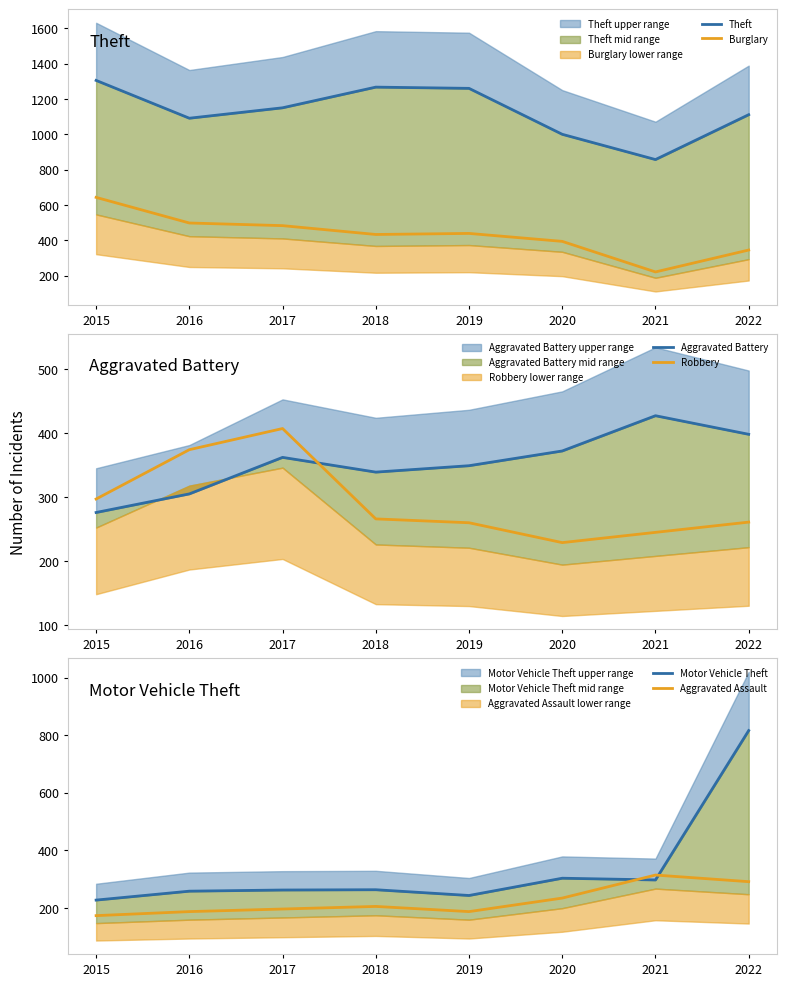

Is the value of Aggravated Assault at 2020 greater than the value of Theft at 2017?

No